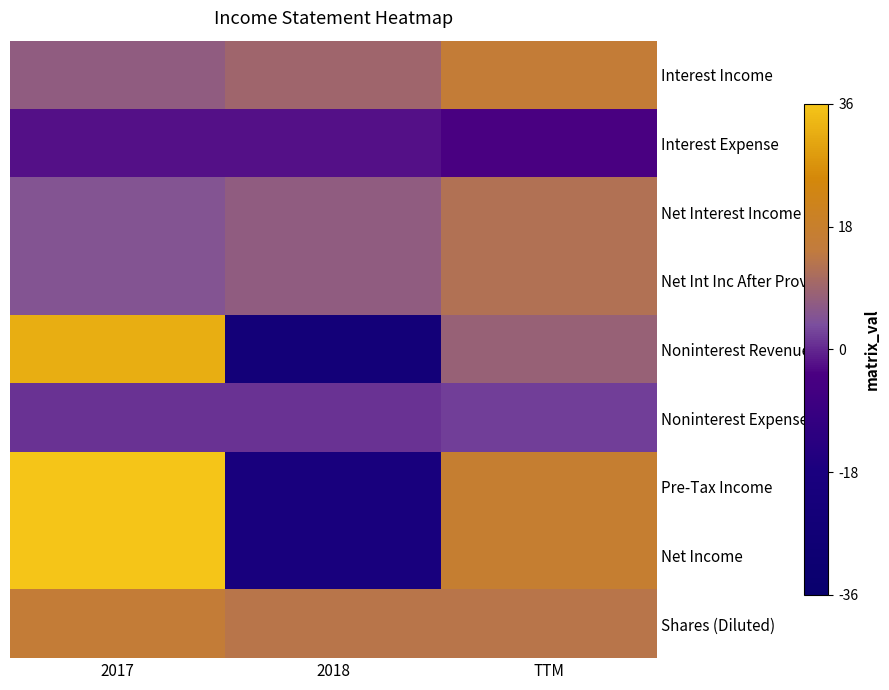

Reading left to right, list all the values displayed in this chart.

Interest Income: 2017=7	2018=9	TTM=16
Interest Expense: 2017=-2	2018=-2	TTM=-4
Net Interest Income: 2017=5	2018=7	TTM=12
Net Int Inc After Prov: 2017=5	2018=7	TTM=12
Noninterest Revenue: 2017=32	2018=-24	TTM=8
Noninterest Expense: 2017=1	2018=1	TTM=2
Pre-Tax Income: 2017=36	2018=-19	TTM=17
Net Income: 2017=36	2018=-19	TTM=17
Shares (Diluted): 2017=16	2018=13	TTM=13